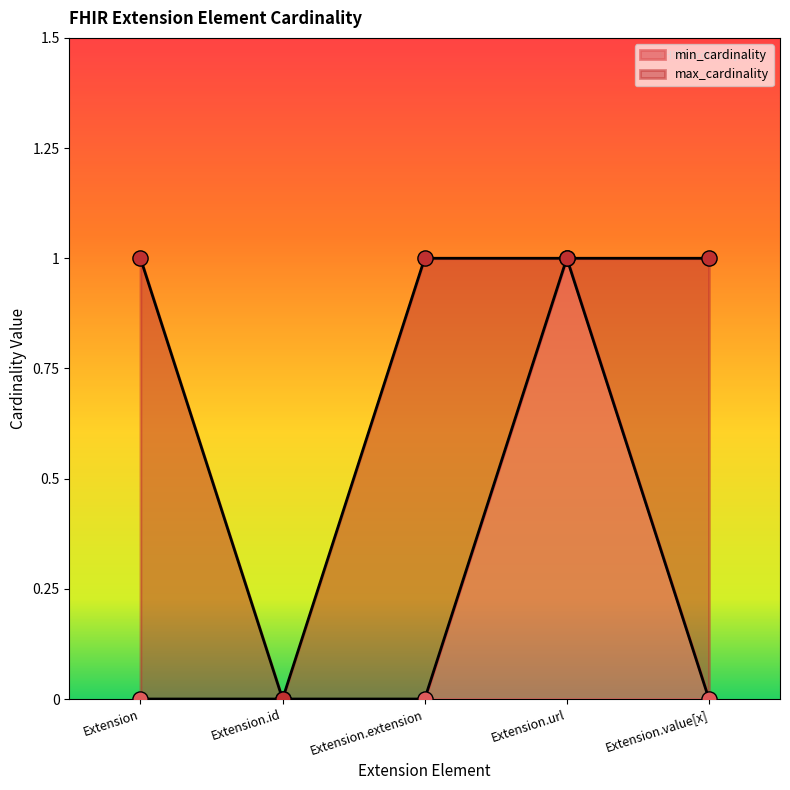

At which category is the sum across all series the highest?

Extension.url